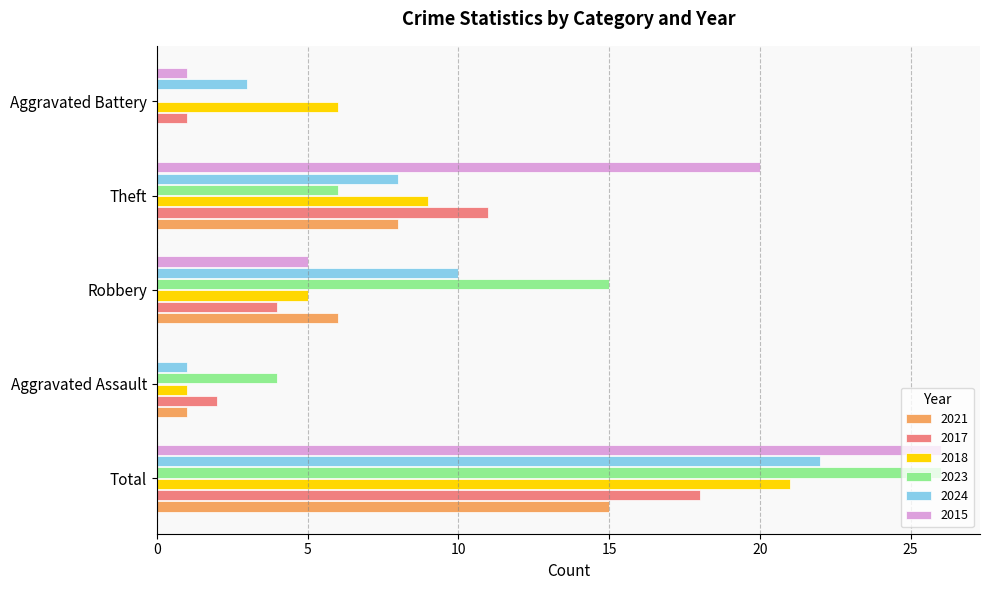

At which label is 2023 closest to 13?

Robbery